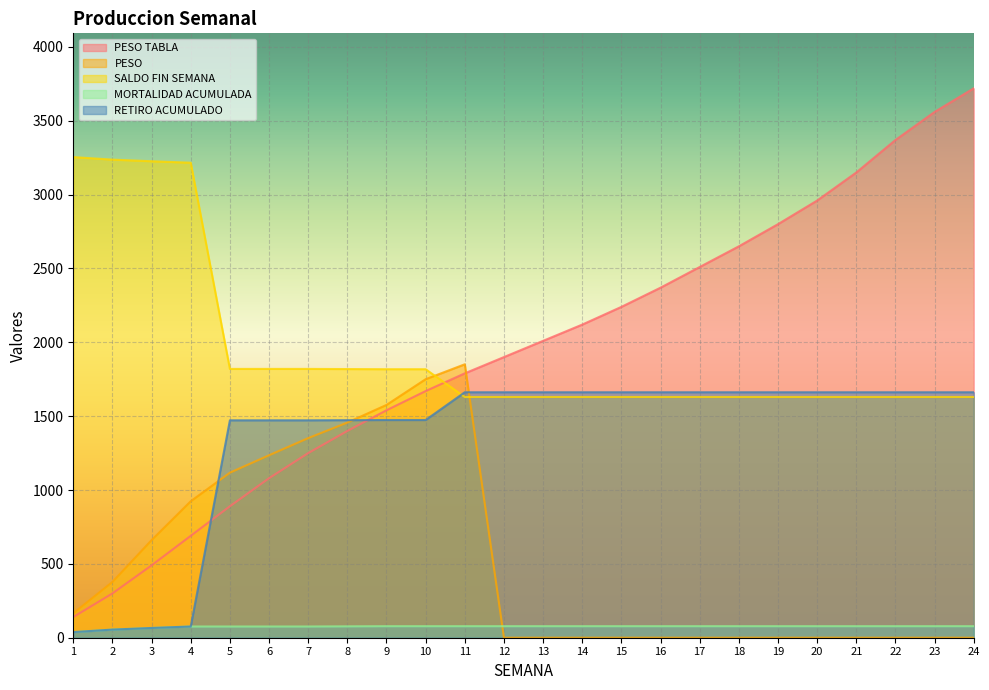

Count the number of categories in the chart.

24